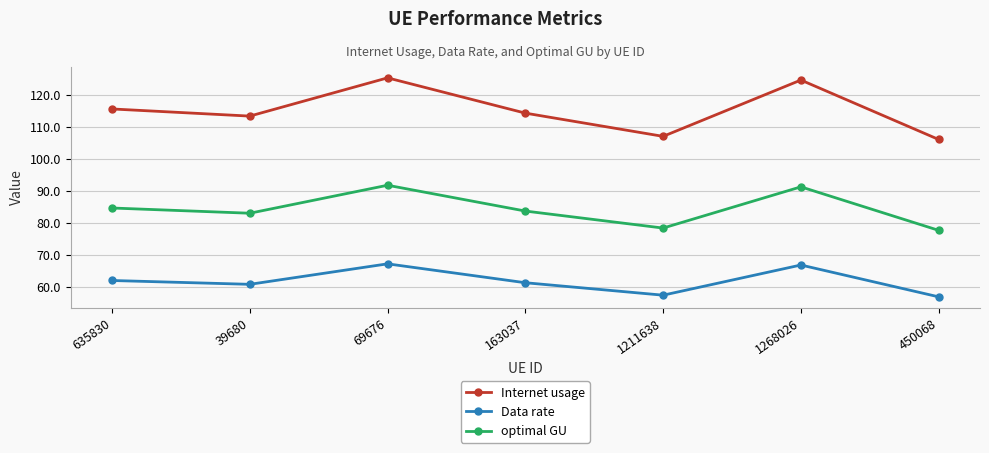

True or false: Internet usage and optimal GU cross at least once.

False